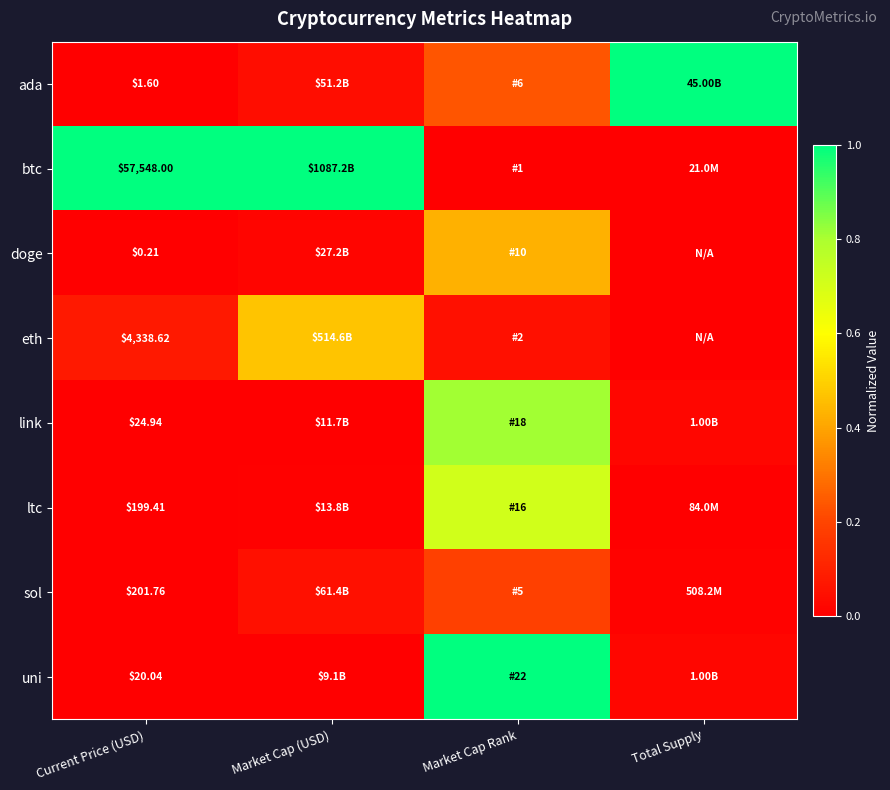

What is the total value across all series at Total Supply?

1.1